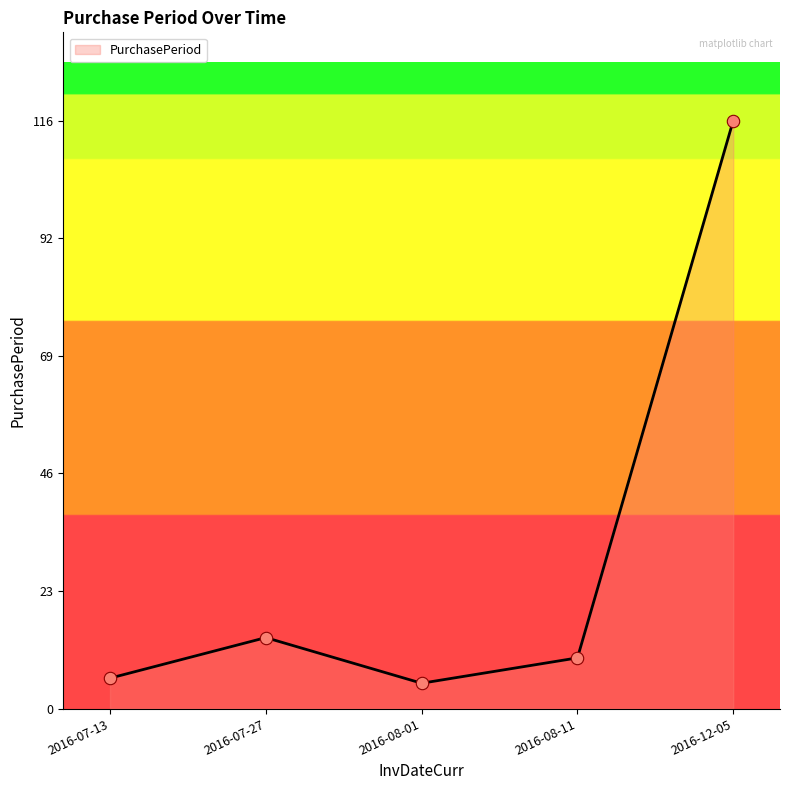

What is the change in value from 2016-08-01 to 2016-12-05?

+111